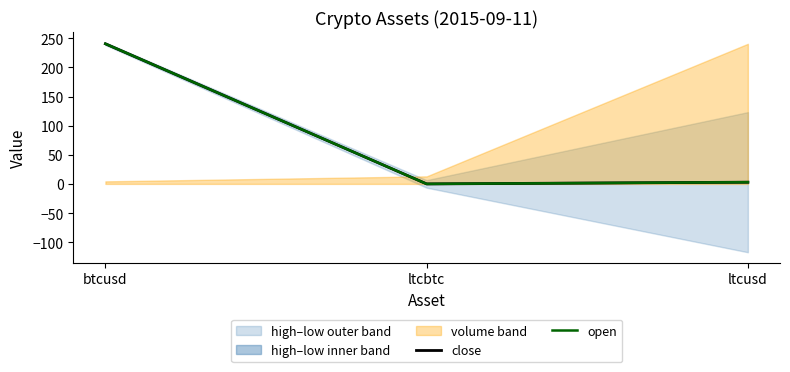

Is it true that close equals 0.0 at ltcbtc?

True